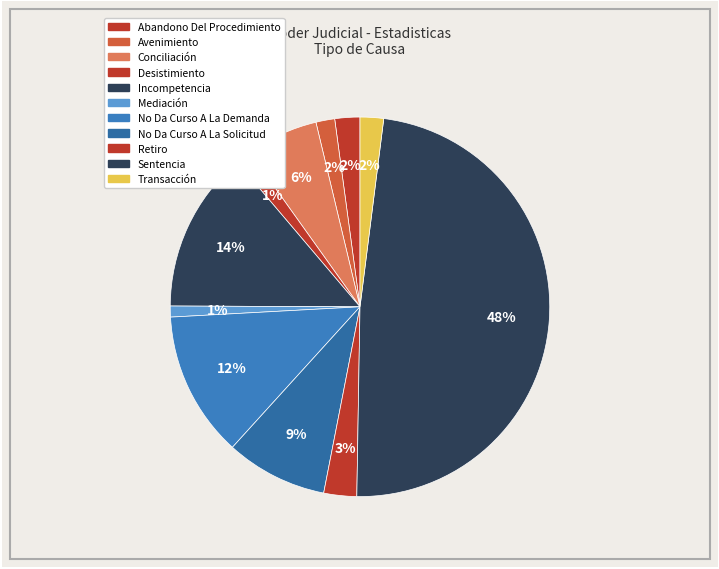

Is the sum of Incompetencia and Conciliación greater than half?

No